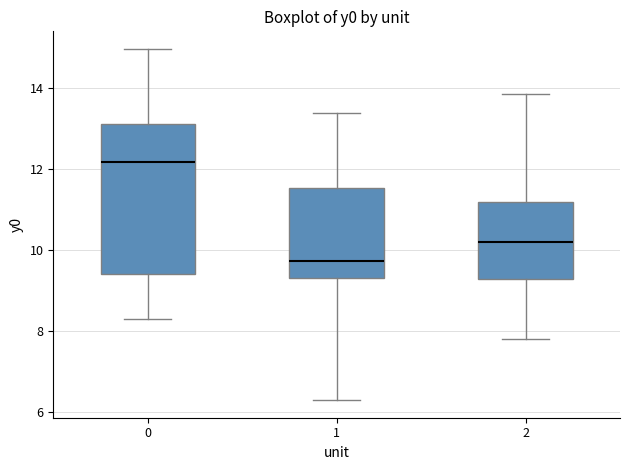

Reading left to right, transcribe this box plot: for each box, give where its median line is, the range the box spans, and where its two whiskers end, as read against the y-axis. The values are not printed on the chart, so give them approximately, as read against the axis.

0: median 12.2, box 9.4 to 13.0, whiskers 8.2 to 15.0
1: median 9.8, box 9.4 to 11.6, whiskers 6.2 to 13.4
2: median 10.2, box 9.2 to 11.2, whiskers 7.8 to 13.8